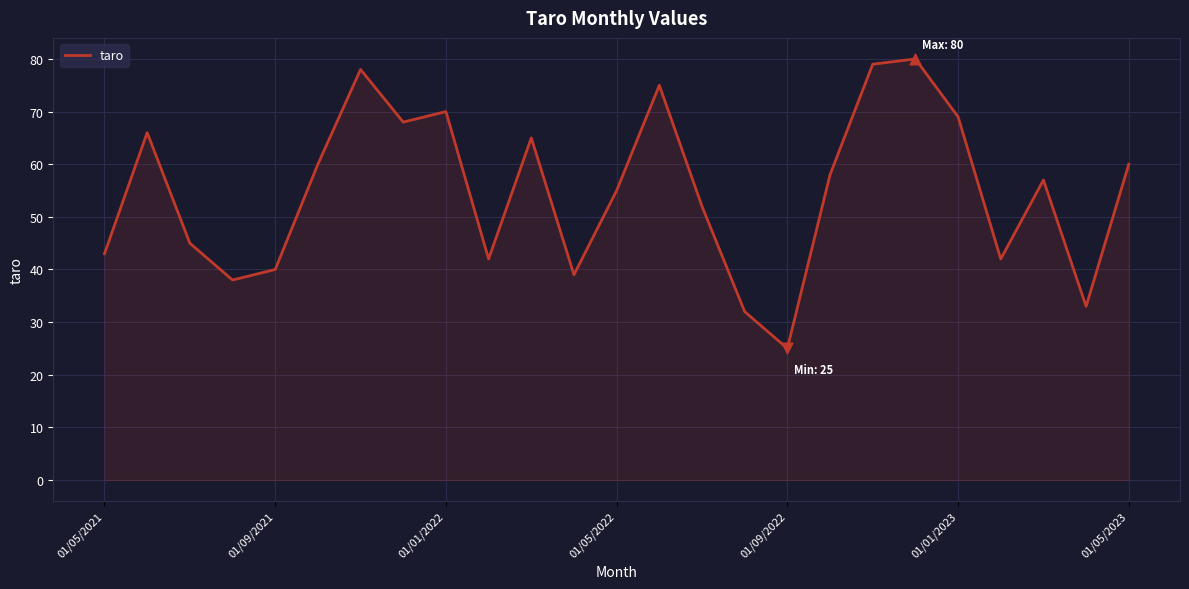

What is the smallest value displayed?

25